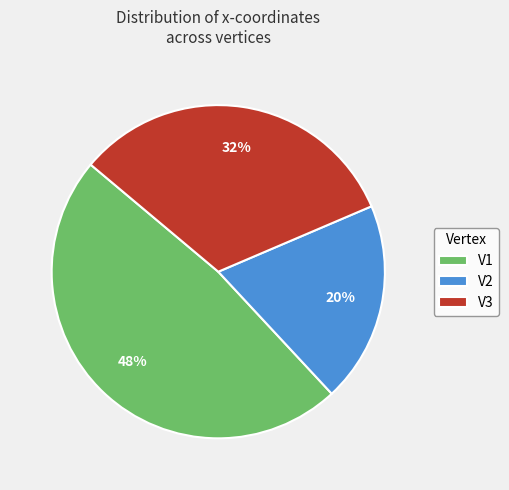

Approximately how many times larger is the value at V1 compared to V3?

1.5